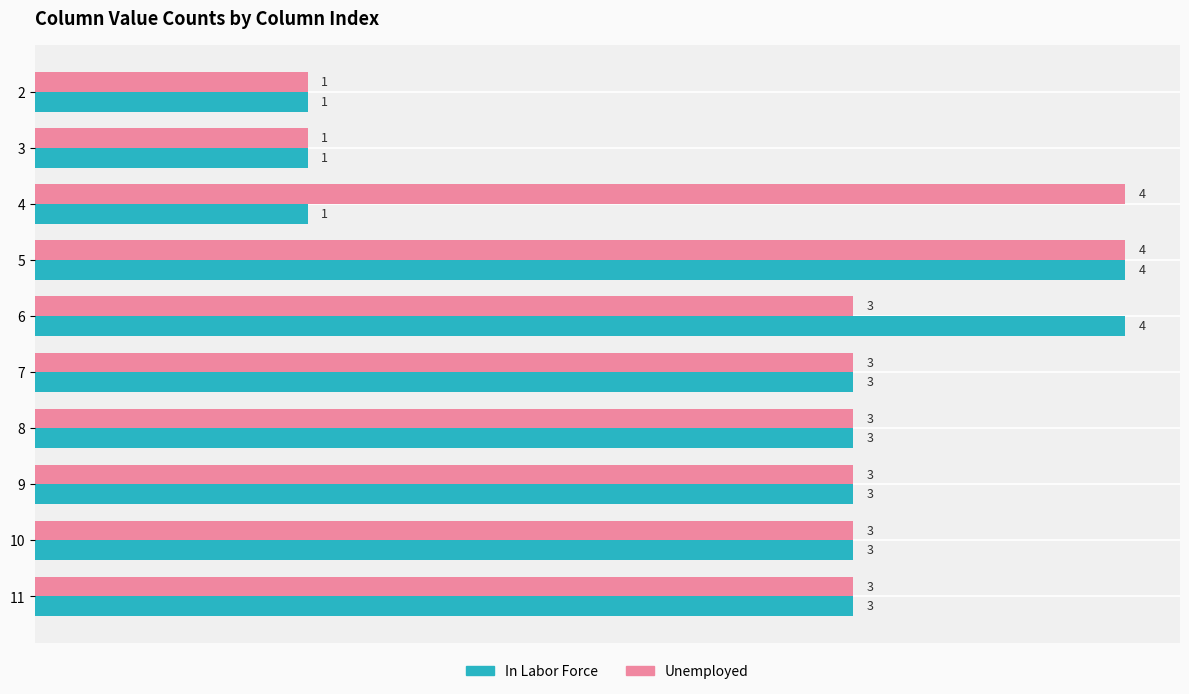

At how many categories does at least one series exceed 2?

8